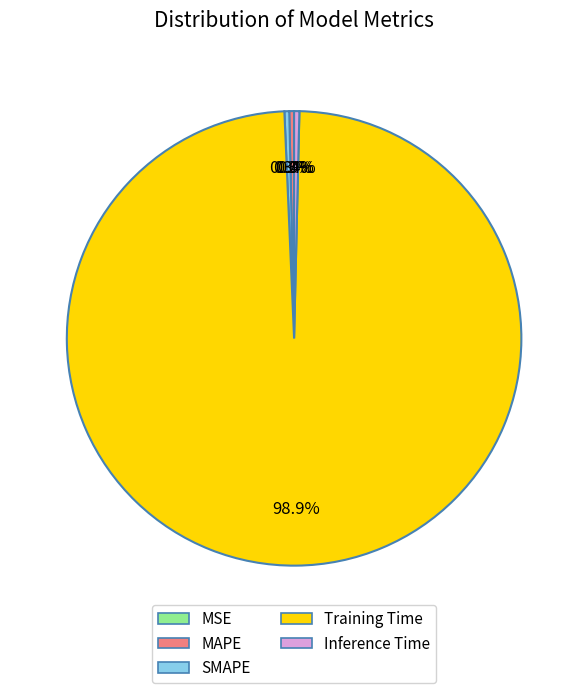

Which has a higher value, MAPE or Training Time?

Training Time